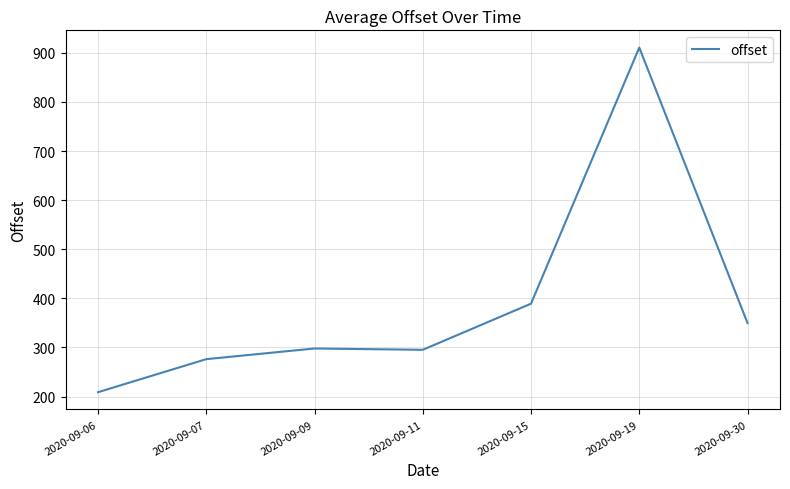

Is it true that the value at 2020-09-06 is 209.0?

True